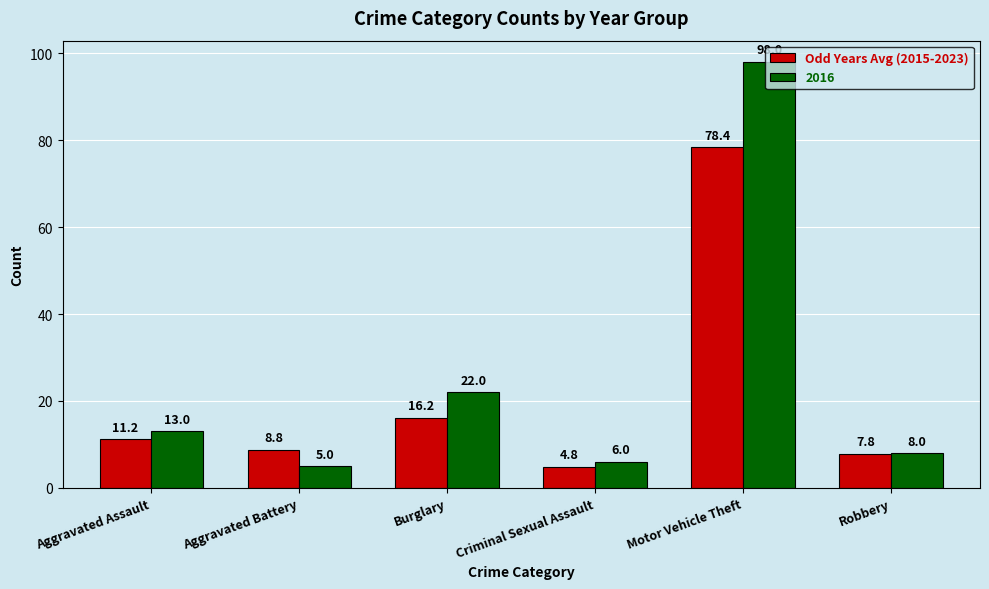

At which label does Odd Years Avg (2015-2023) first exceed 11?

Aggravated Assault